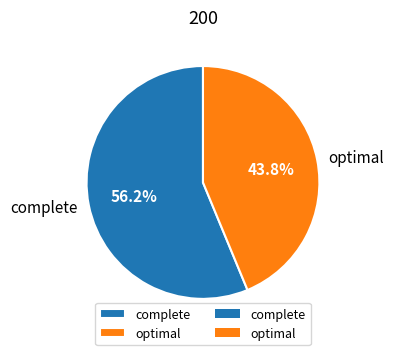

How many segments does this pie chart have?

2